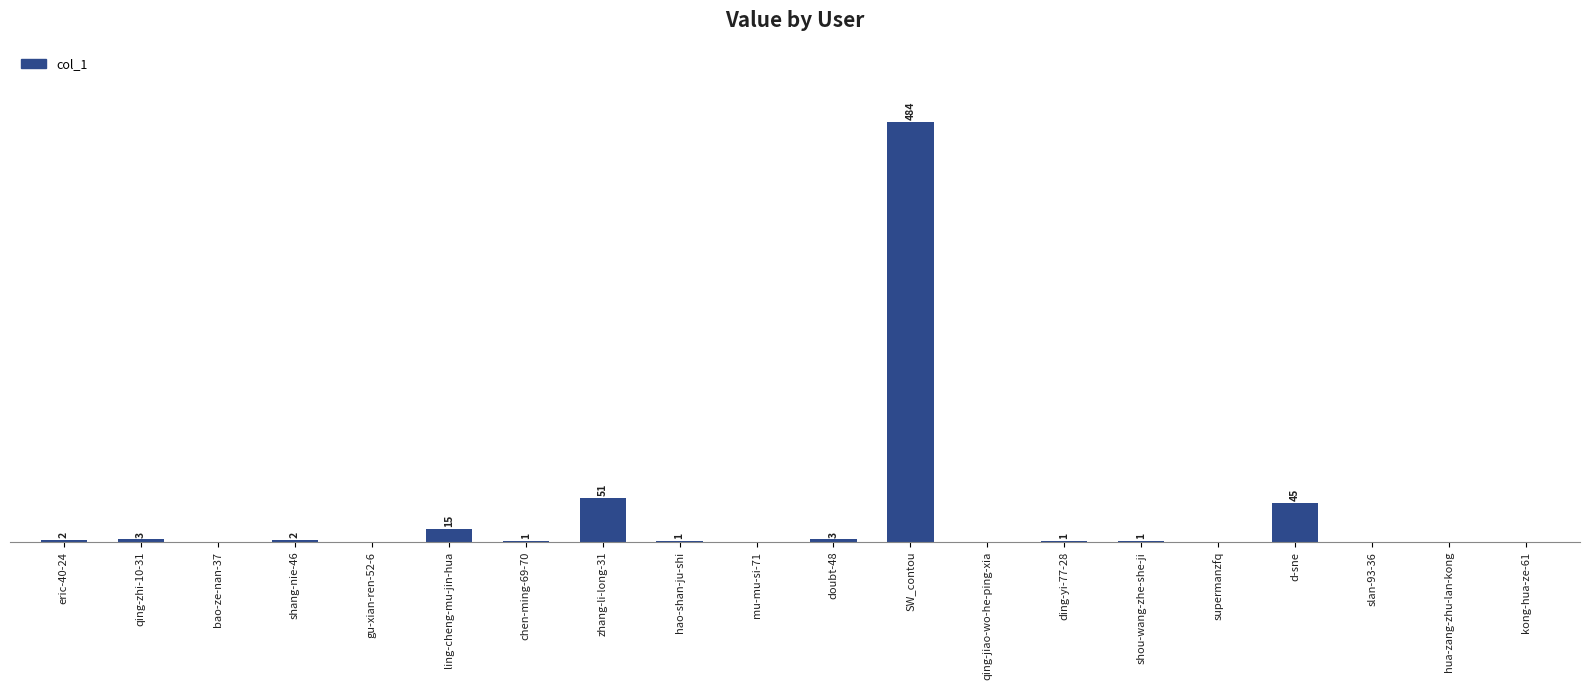

Which has a higher value, shou-wang-zhe-she-ji or d-sne?

d-sne